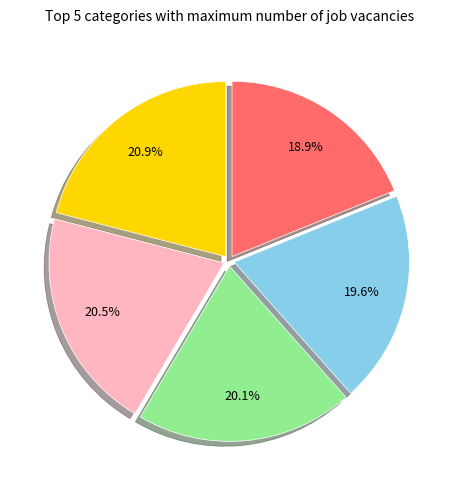

Is there any slice that represents more than half of the pie?

No